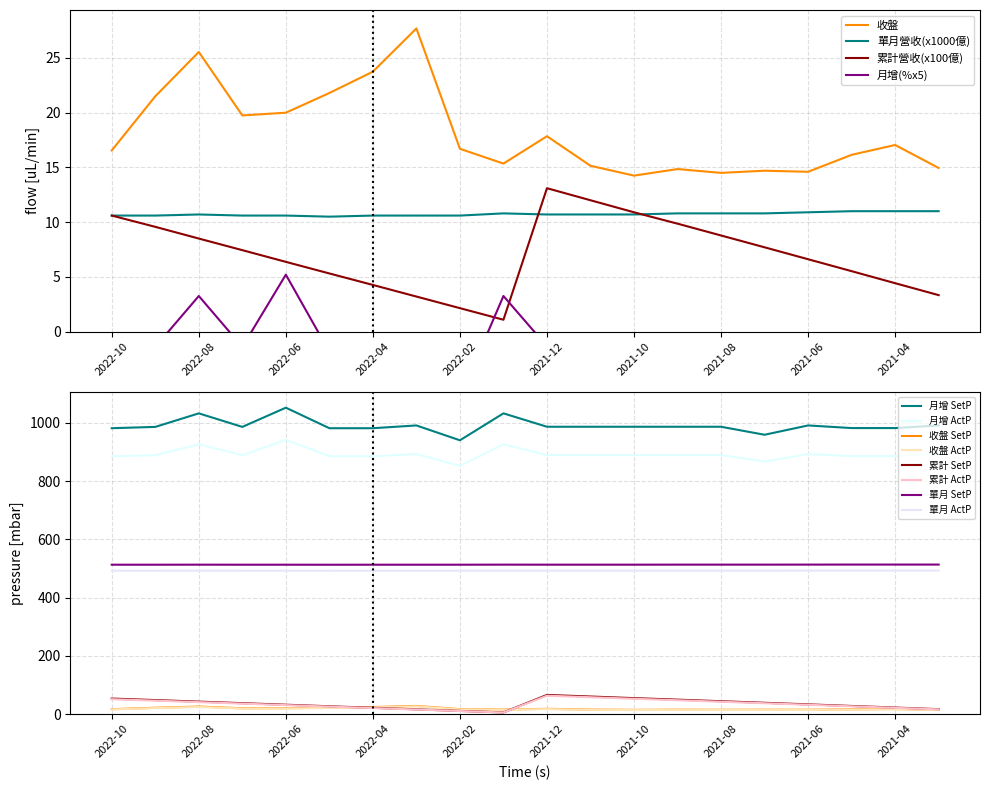

The 單月營收(x1000億) series shows 3.8 at 2021-10. True or false?

False